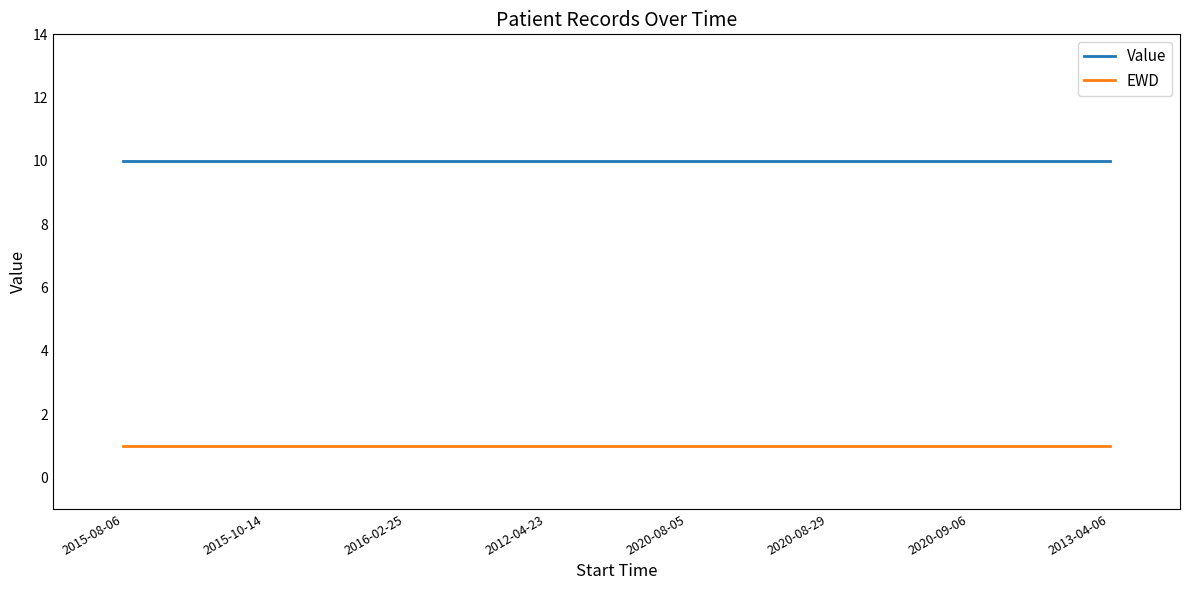

What position from the right is 2015-10-14?

7